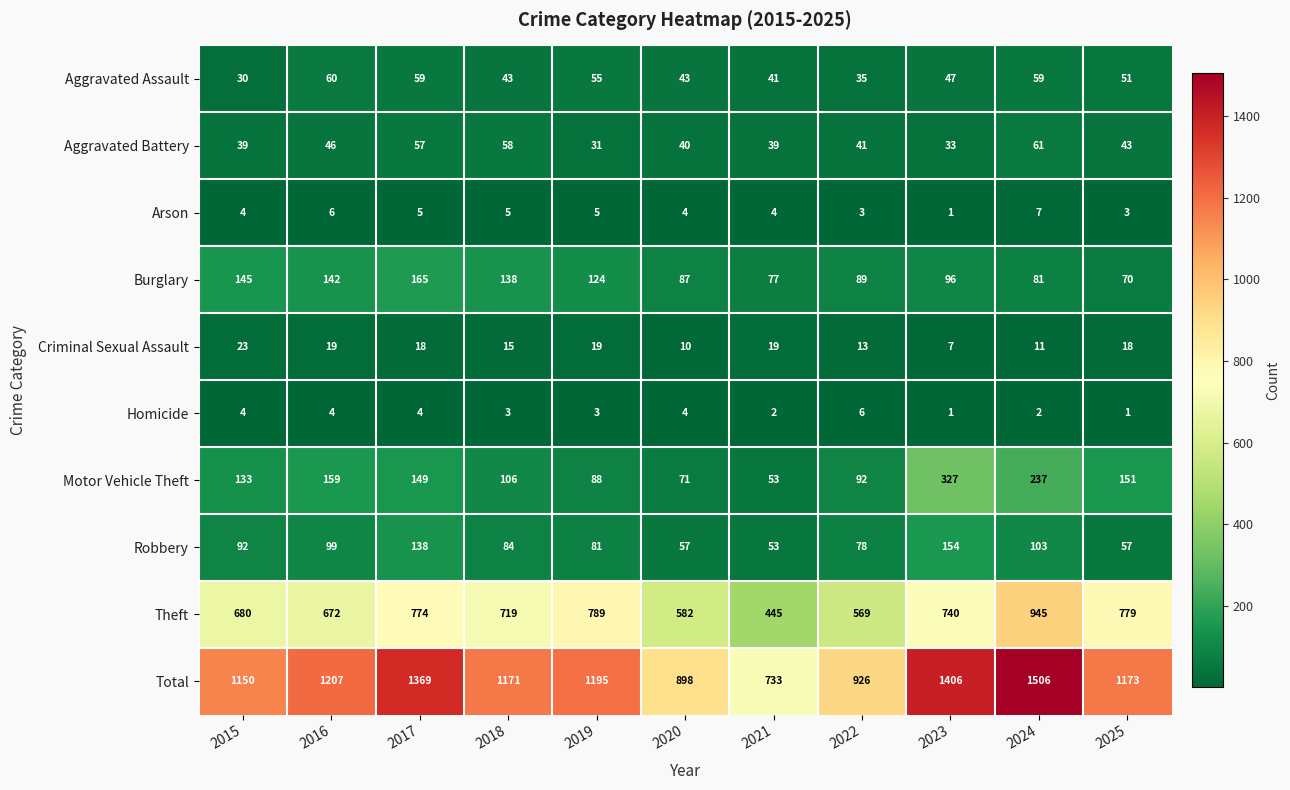

At how many categories does at least one series exceed 850?

10